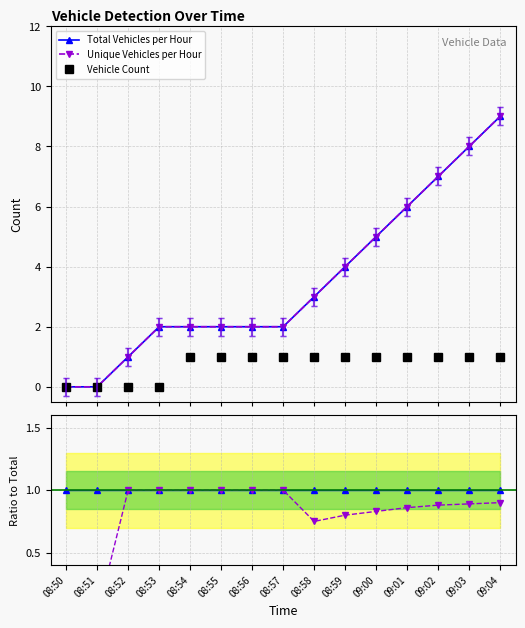

The value of Total Vehicles per Hour at 09:04 is 1.7. True or false?

False